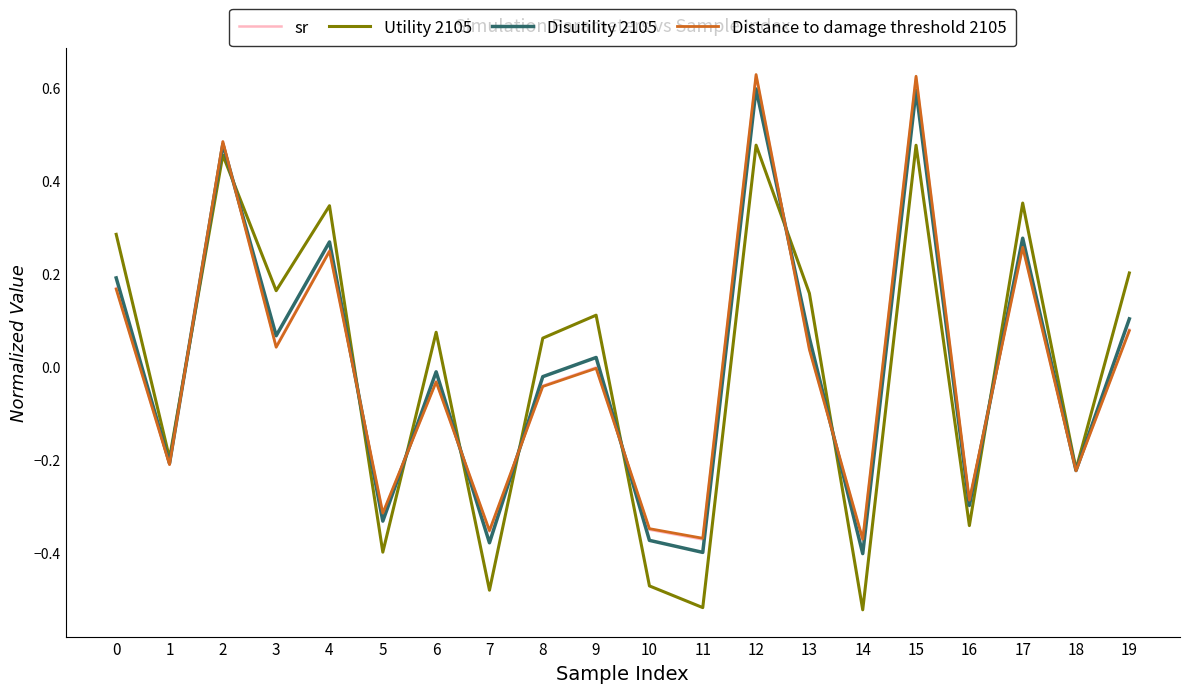

What are all the series names shown in the legend?

sr, Utility 2105, Disutility 2105, Distance to damage threshold 2105